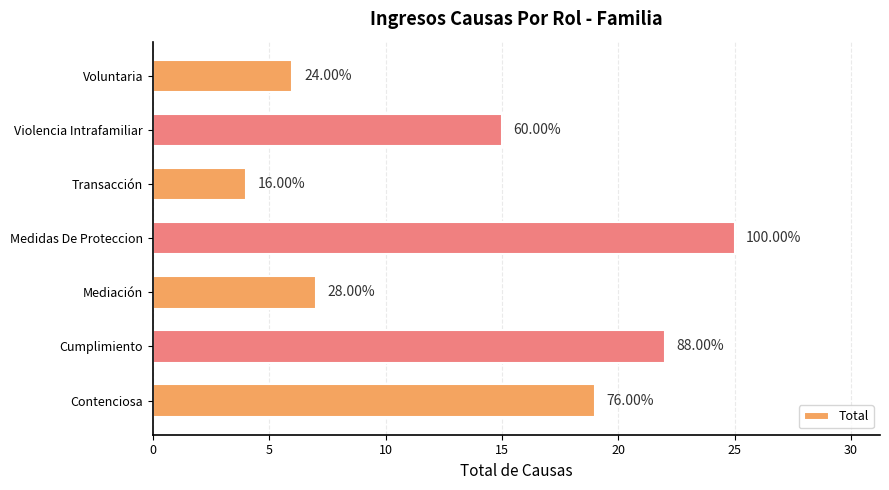

Does the chart contain any negative values?

No